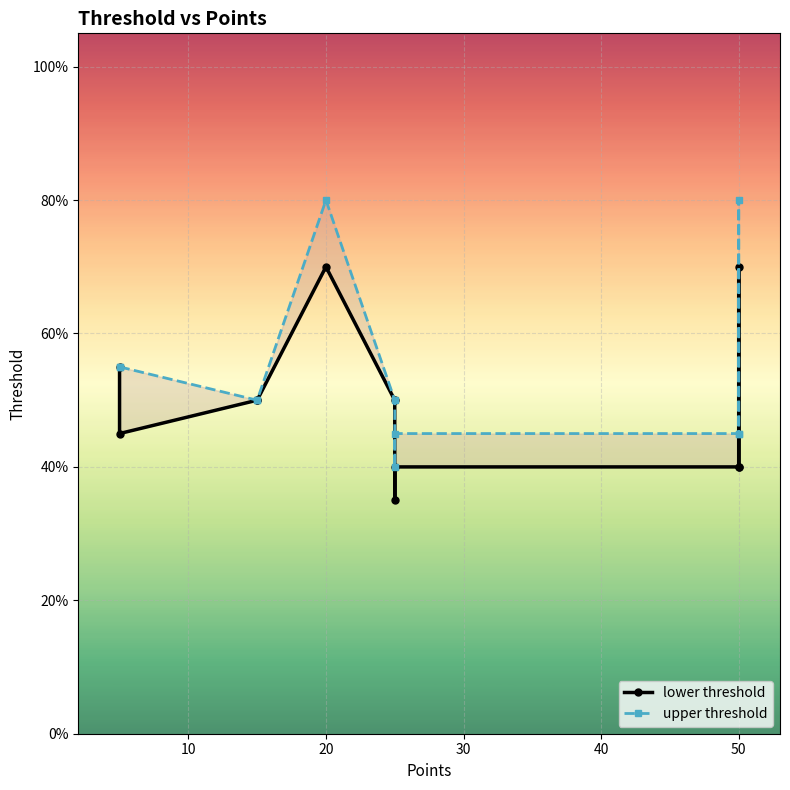

Count the number of data series in this chart.

2